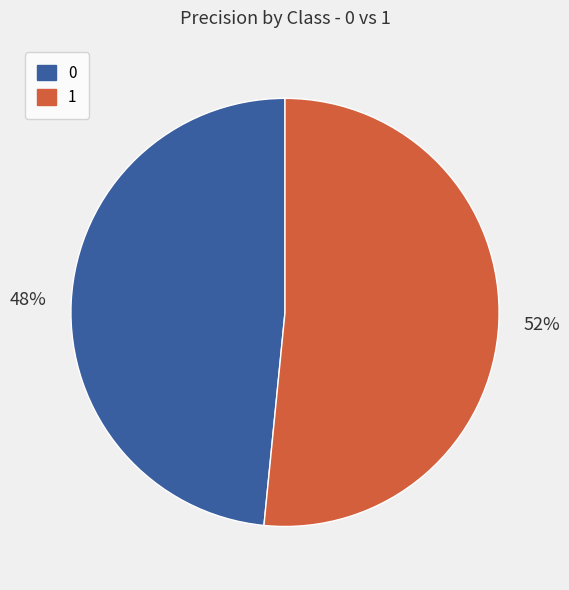

Rank the categories by value from lowest to highest.

0, 1